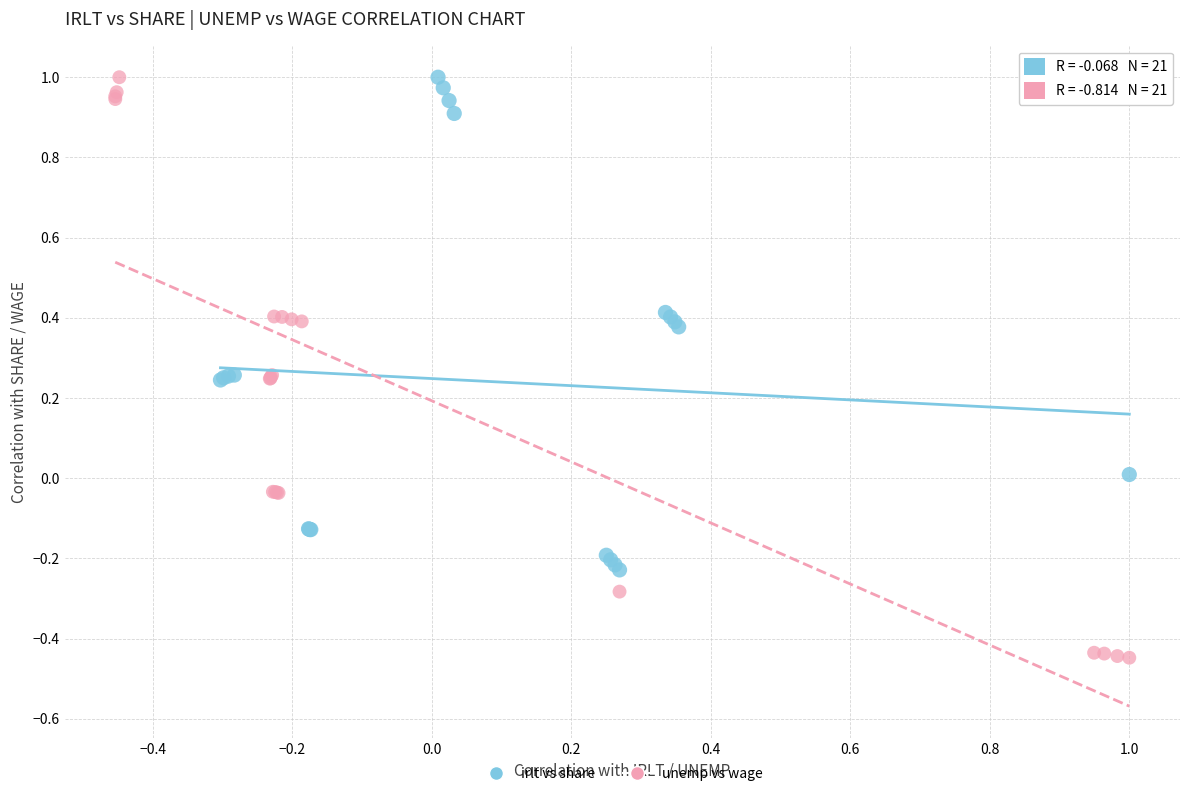

Which series has the largest Y range (max minus min)?

unemp vs wage